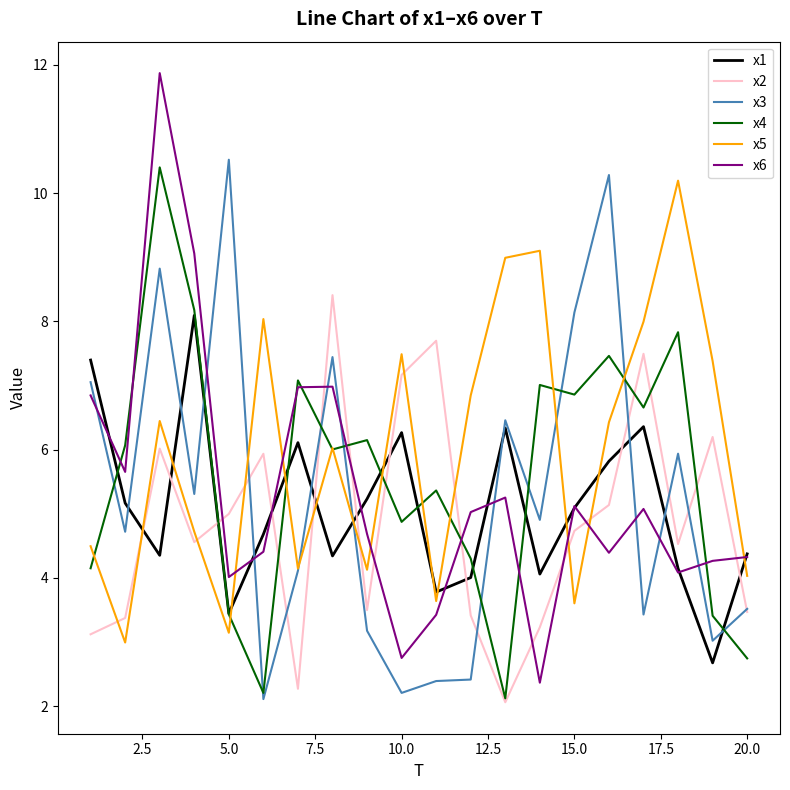

True or false: x2 and x1 cross at least once.

True